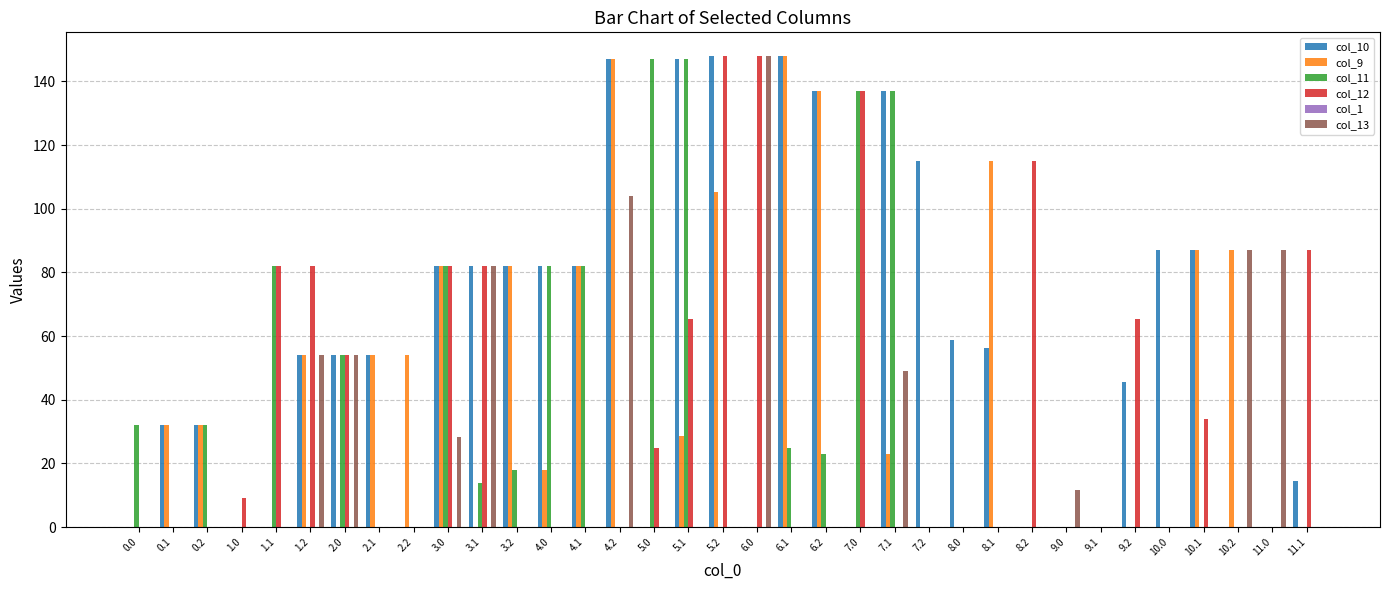

What is the highest value of the col_11 series?

147.0